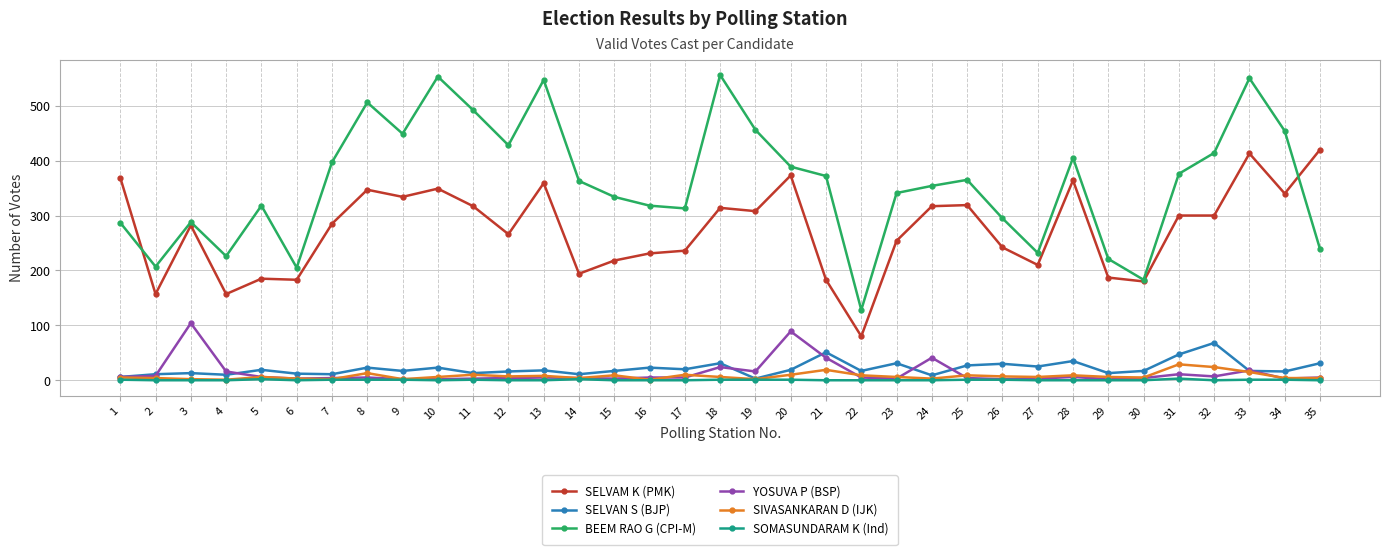

What is the lowest value of the BEEM RAO G (CPI-M) series?

128